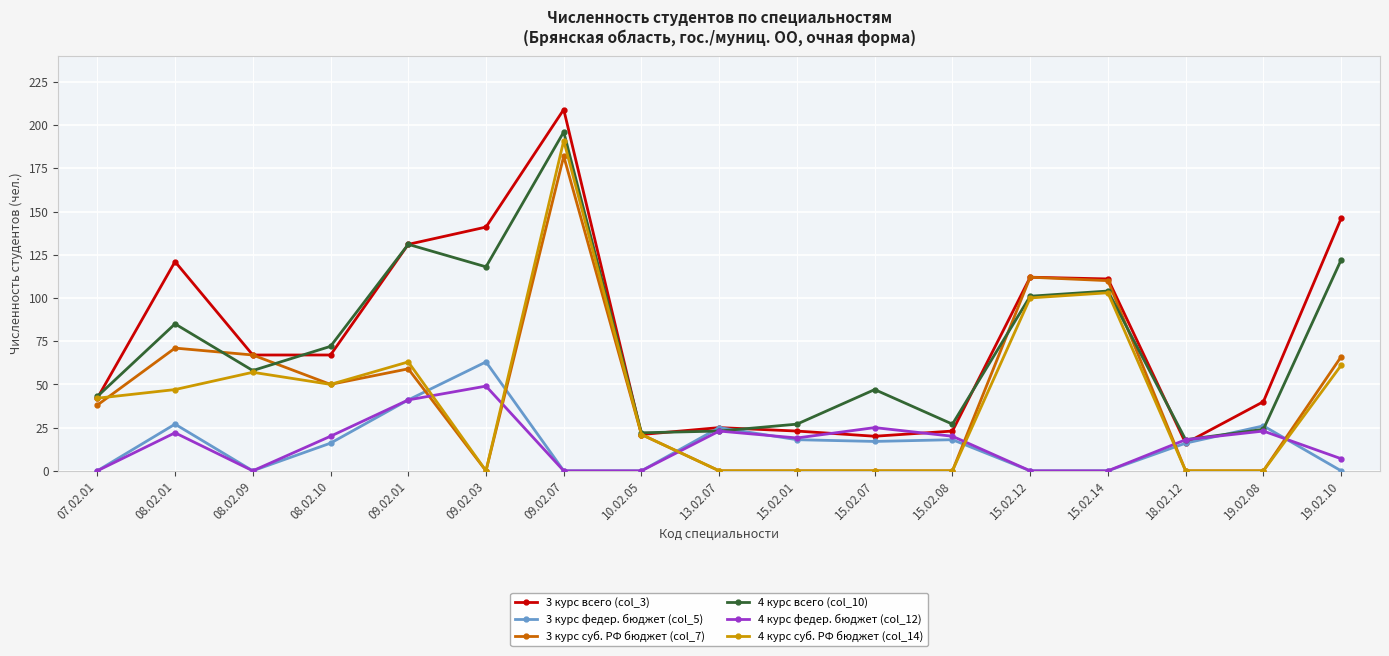

What is the difference between the maximum and minimum values in the 4 курс федер. бюджет (col_12) series?

49